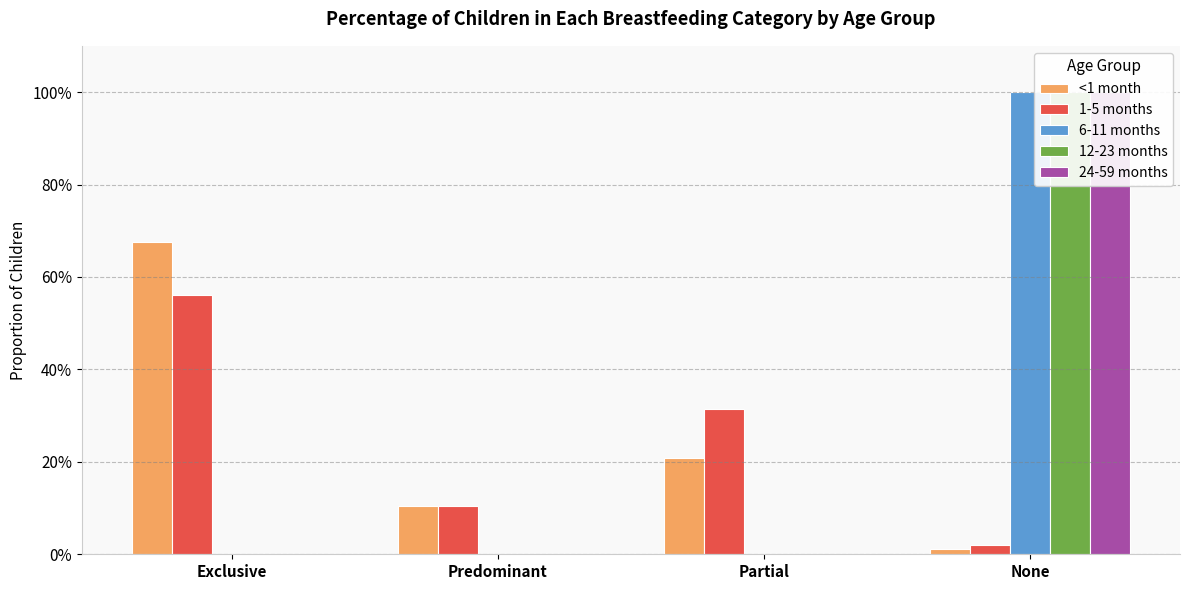

How many 12-23 months values are between 0 and 1?

4